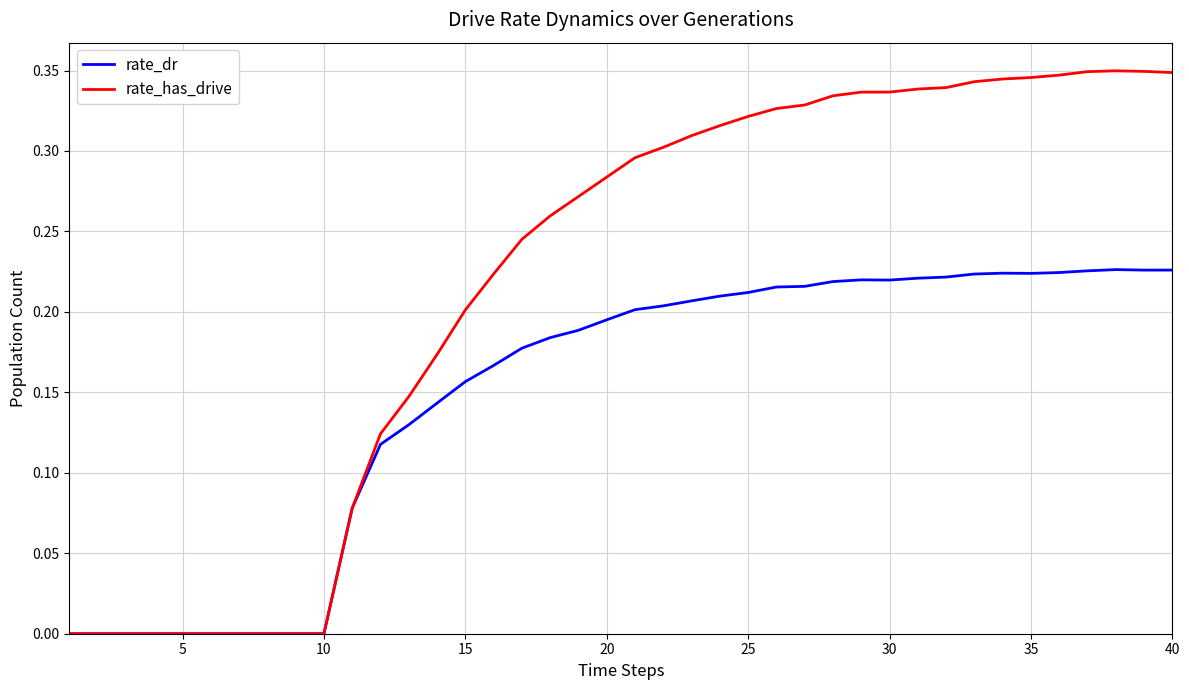

Rank the series by their maximum value, from highest to lowest.

rate_has_drive, rate_dr